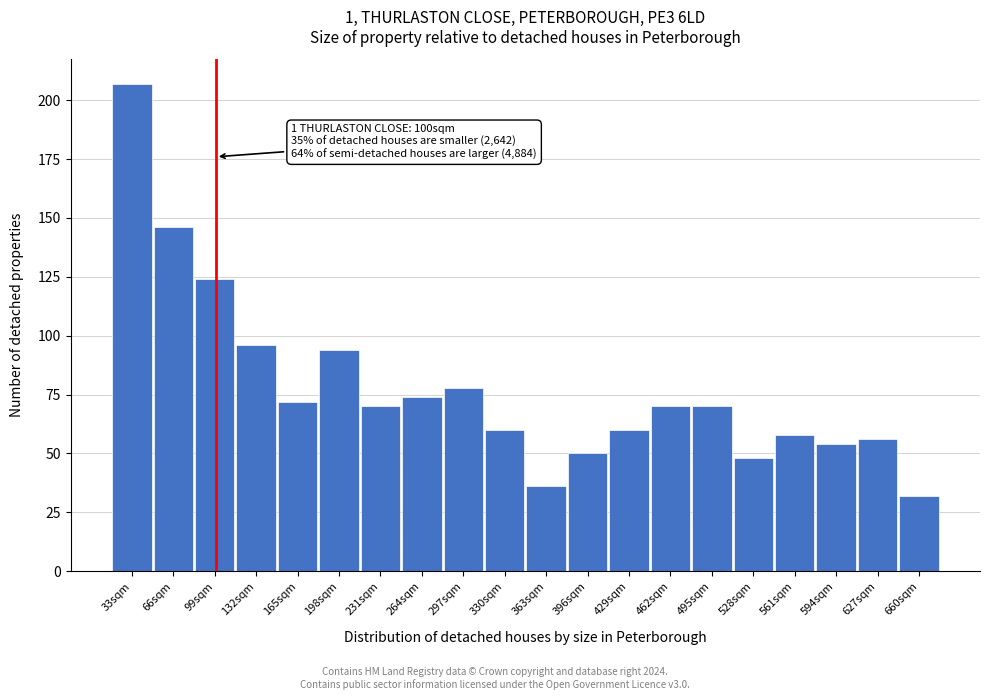

Reading right to left, what are all the values shown in this chart?

660sqm=32	627sqm=56	594sqm=54	561sqm=58	528sqm=48	495sqm=70	462sqm=70	429sqm=60	396sqm=50	363sqm=36	330sqm=60	297sqm=78	264sqm=74	231sqm=70	198sqm=94	165sqm=72	132sqm=96	99sqm=124	66sqm=146	33sqm=207